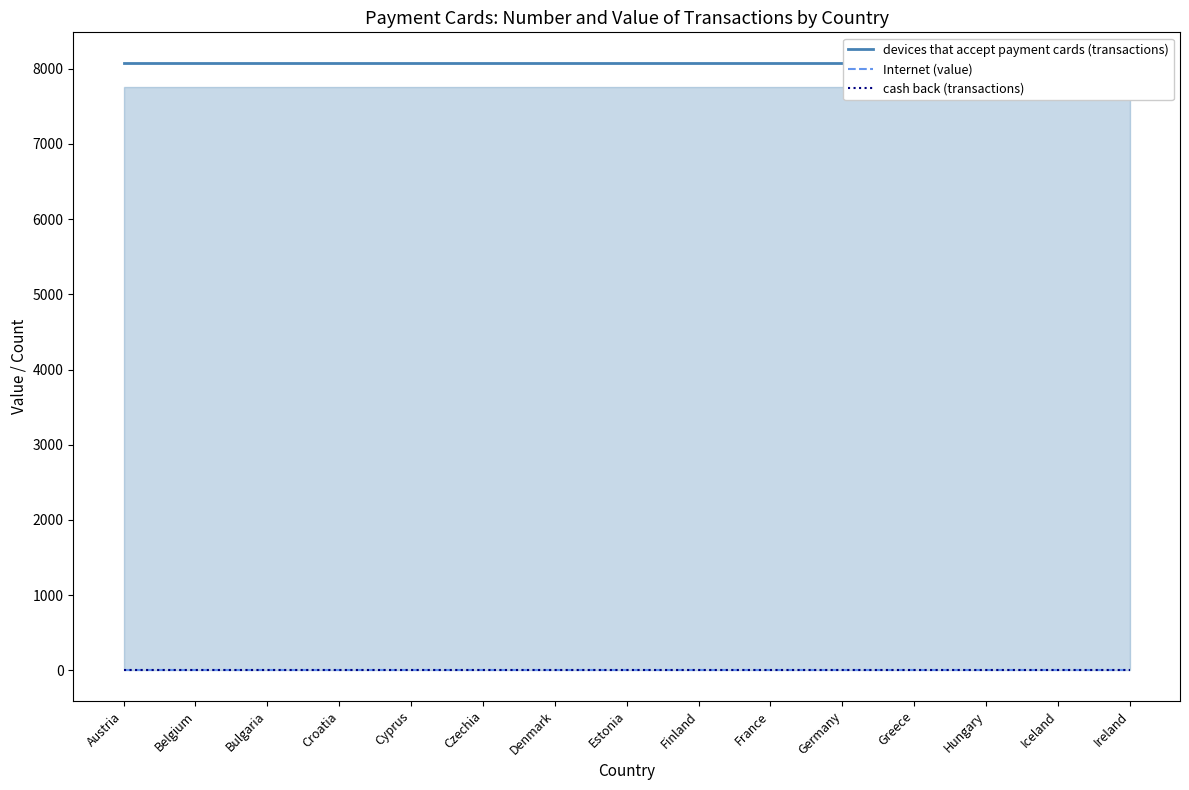

What is the greatest value displayed?

8079